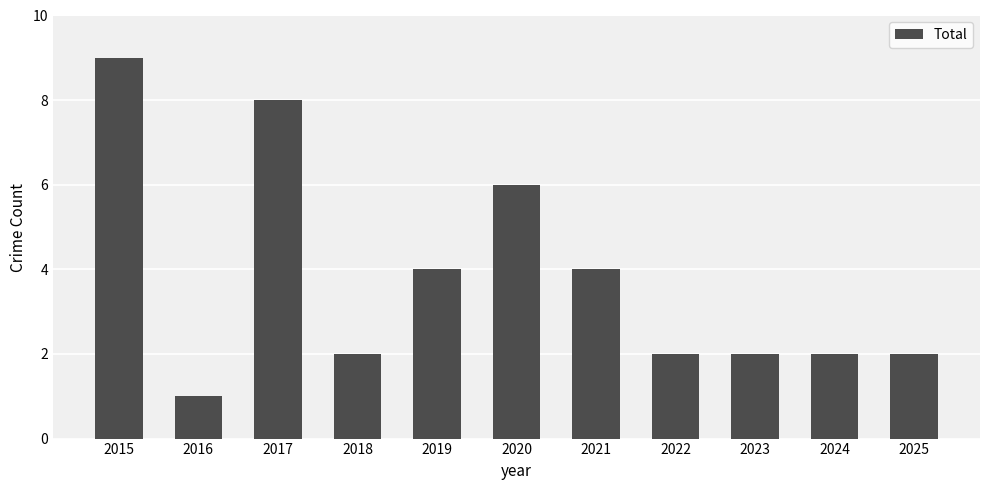

Reading left to right, what are all the values shown in this chart?

9	1	8	2	4	6	4	2	2	2	2